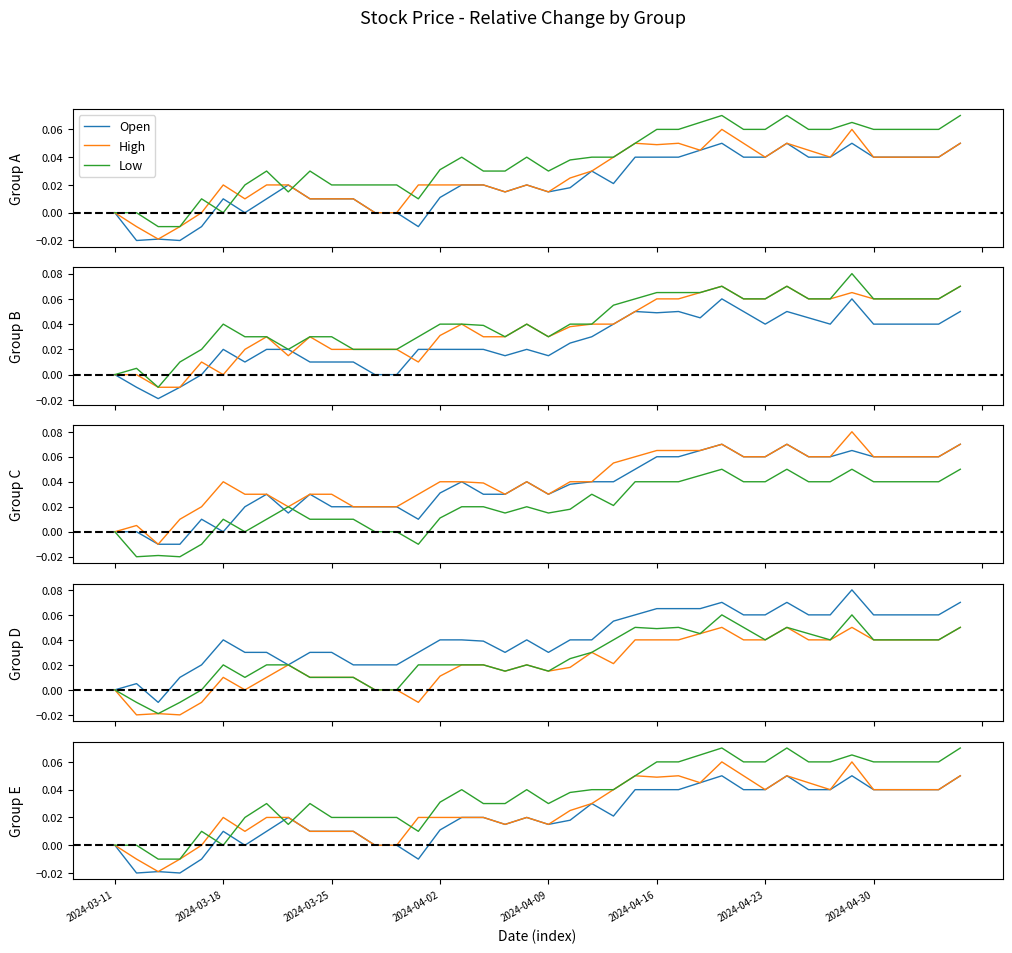

True or false: High and Close intersect in this chart.

False